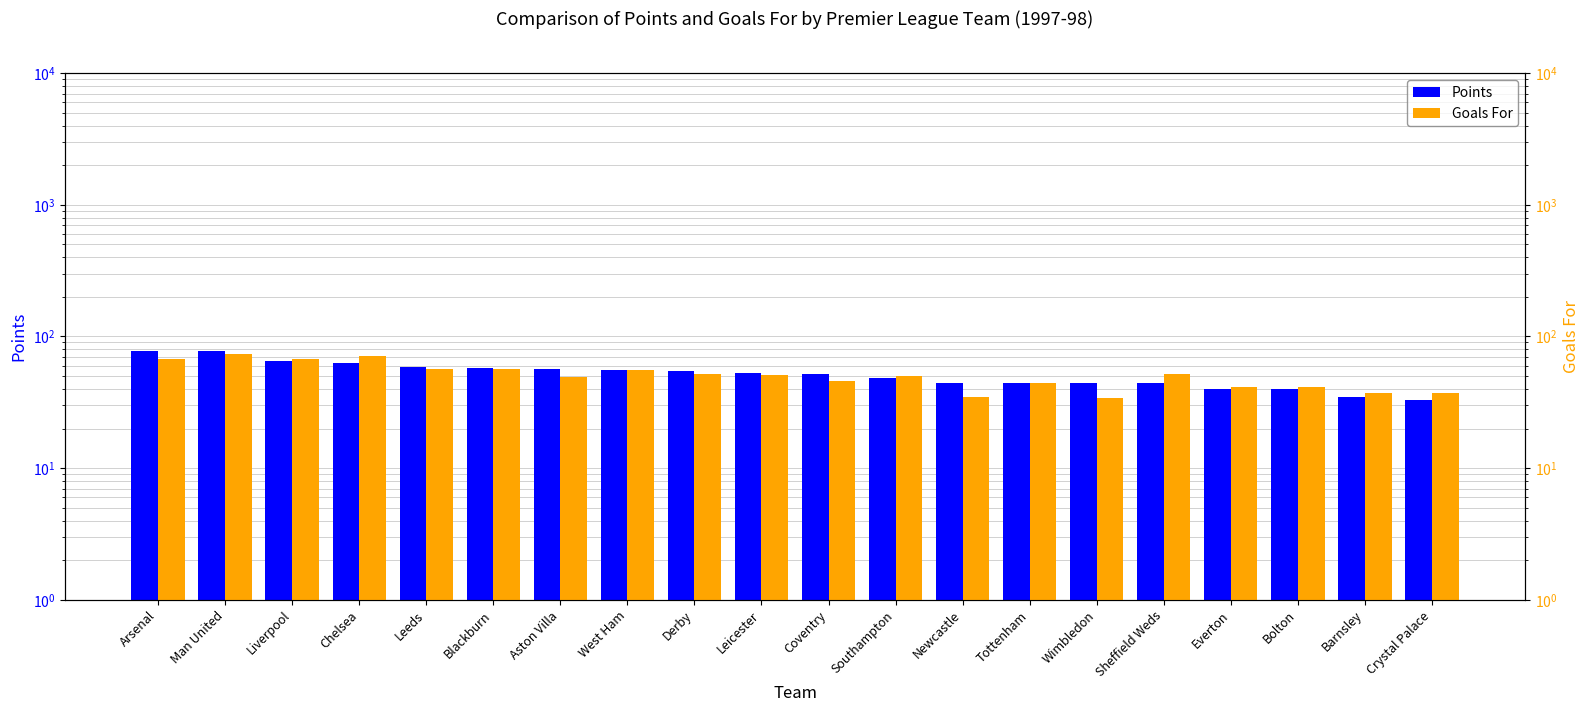

What are all the series names shown in the legend?

Points, Goals For